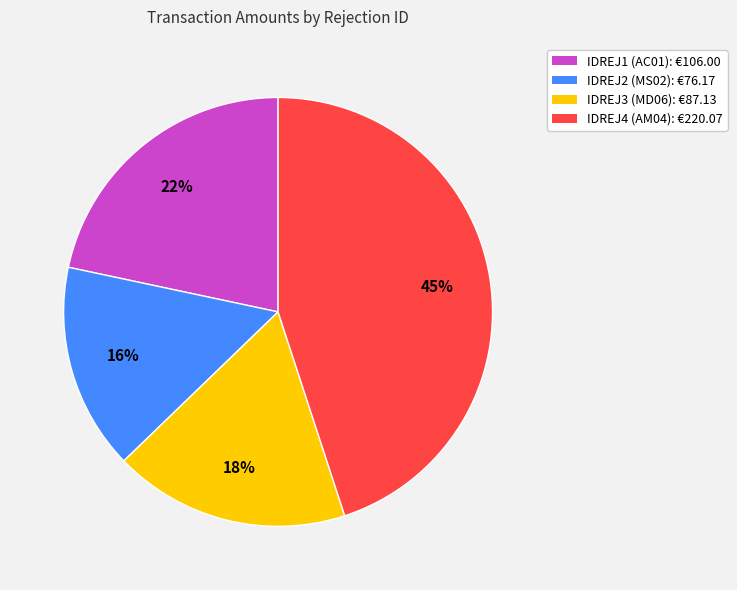

To the nearest percent, what portion does IDREJ2 (MS02) represent?

16%